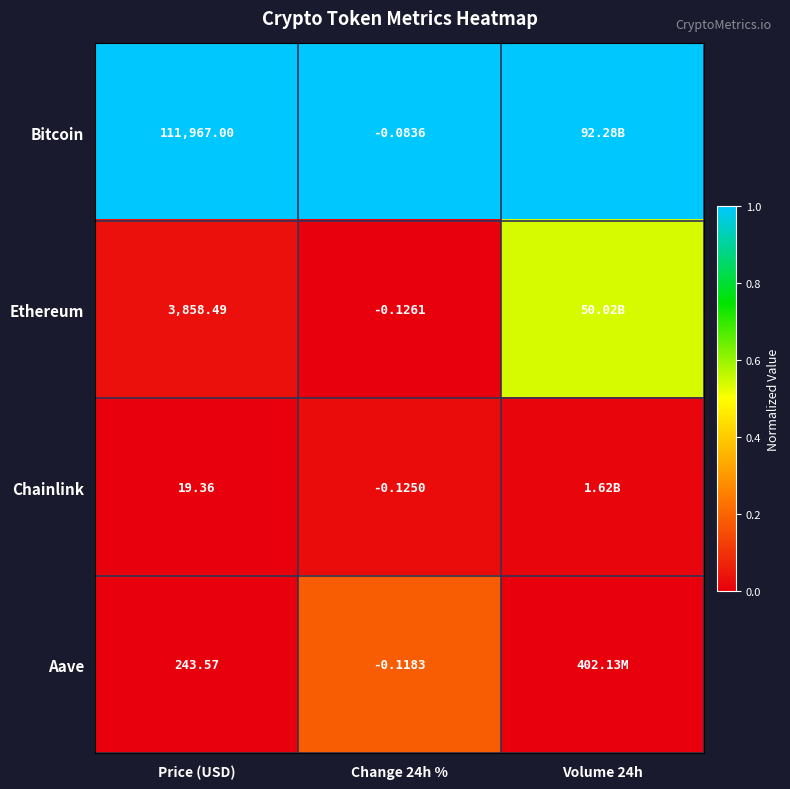

Is the value of Aave at Change 24h % greater than the value of Chainlink at Price (USD)?

No